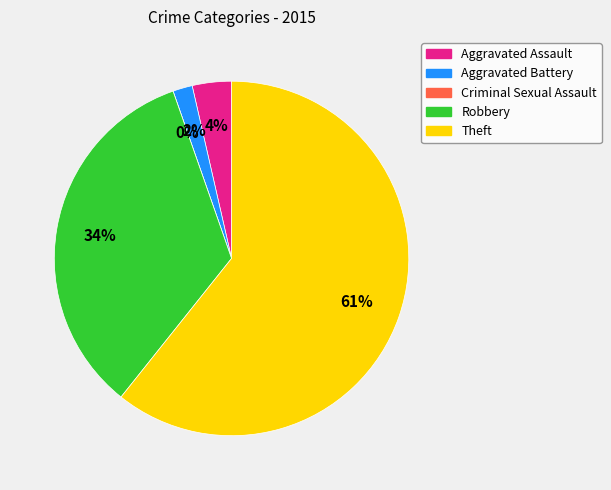

Combined, what portion of the pie is Aggravated Battery and Theft?

62.5%